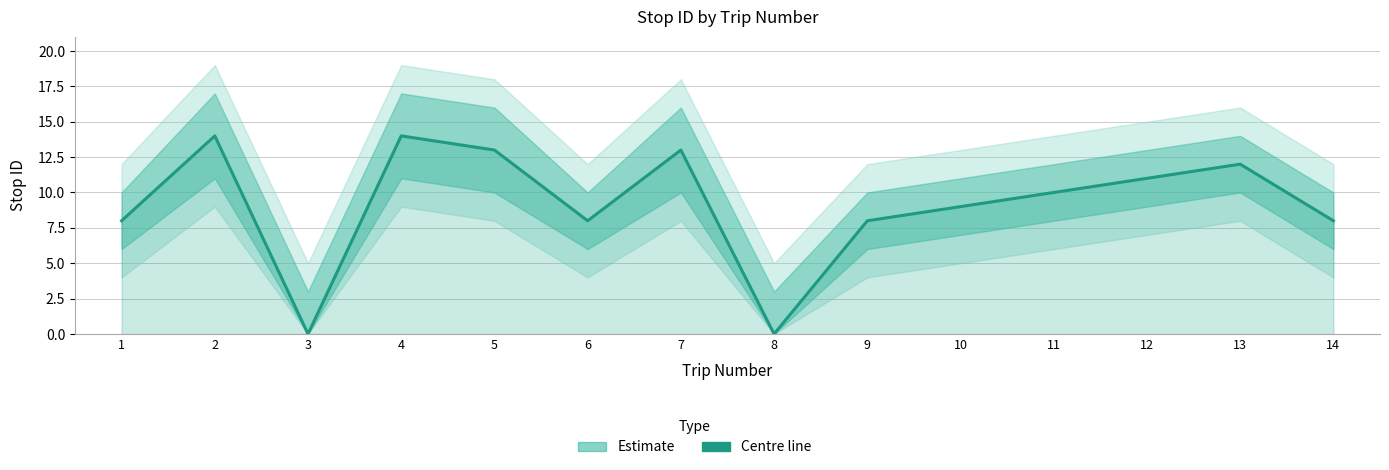

Rank the categories by value from highest to lowest.

2, 4, 5, 7, 13, 12, 11, 10, 1, 6, 9, 14, 3, 8